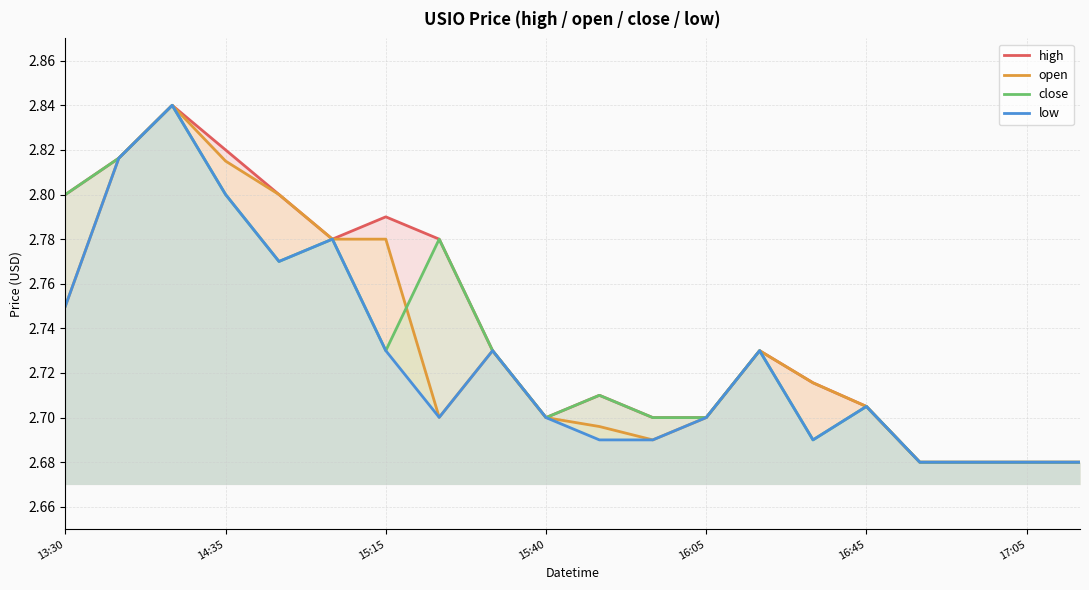

How many interior local peaks does the high series have?

4